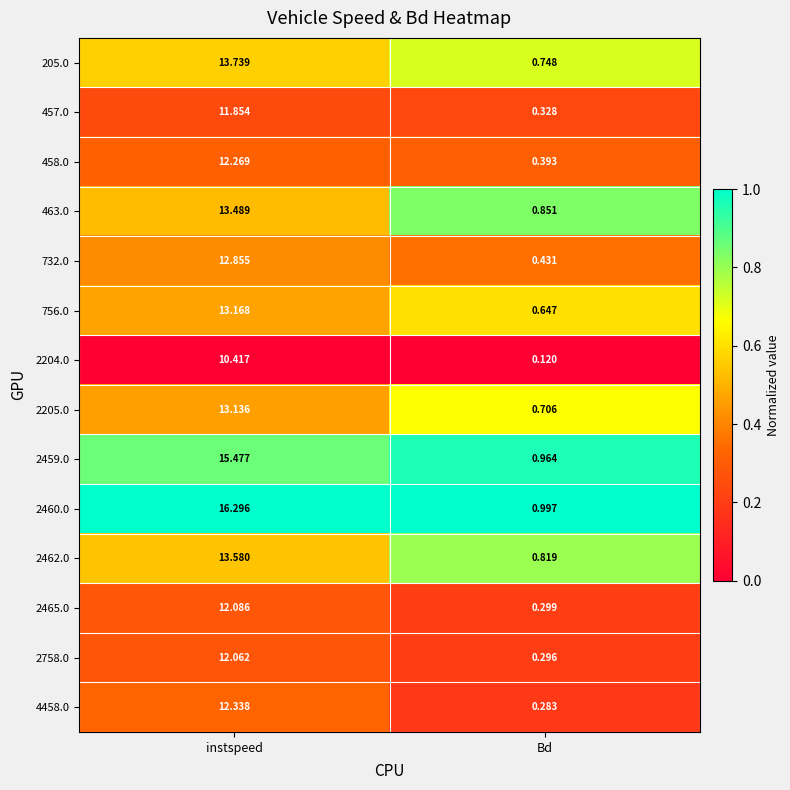

At which category is the sum across all series the highest?

instspeed